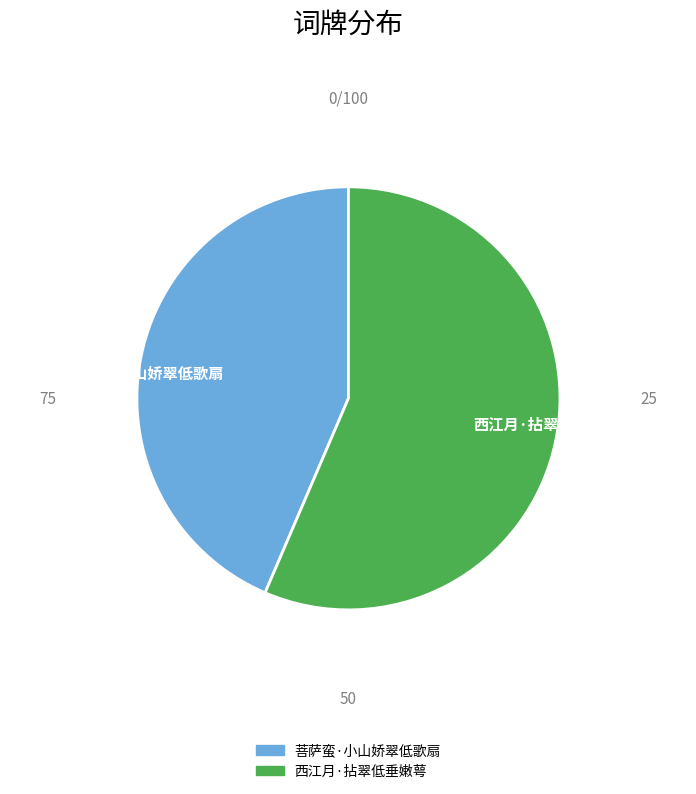

Which category has the biggest portion of the pie?

西江月·拈翠低垂嫩萼